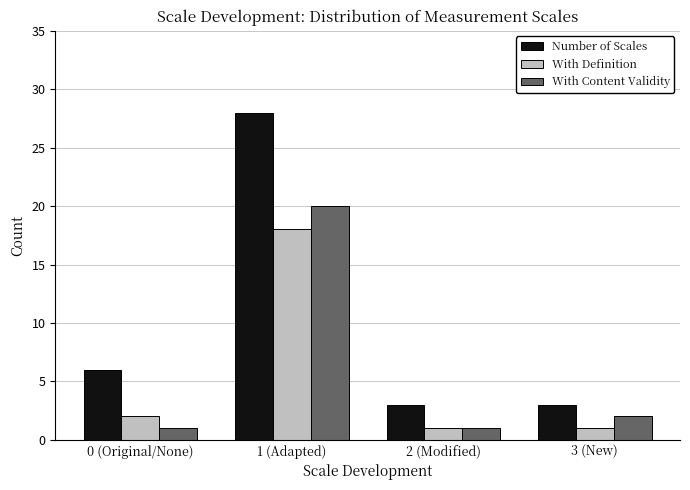

Is the value of With Content Validity at 3 (New) greater than the value of Number of Scales at 0 (Original/None)?

No